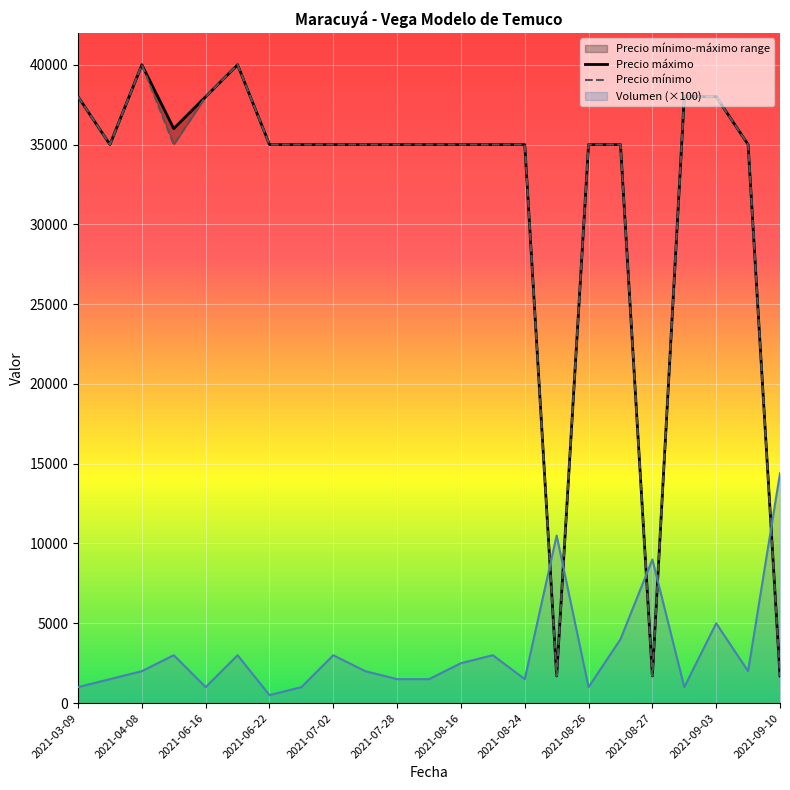

What is the average value of the Precio máximo series?

31657